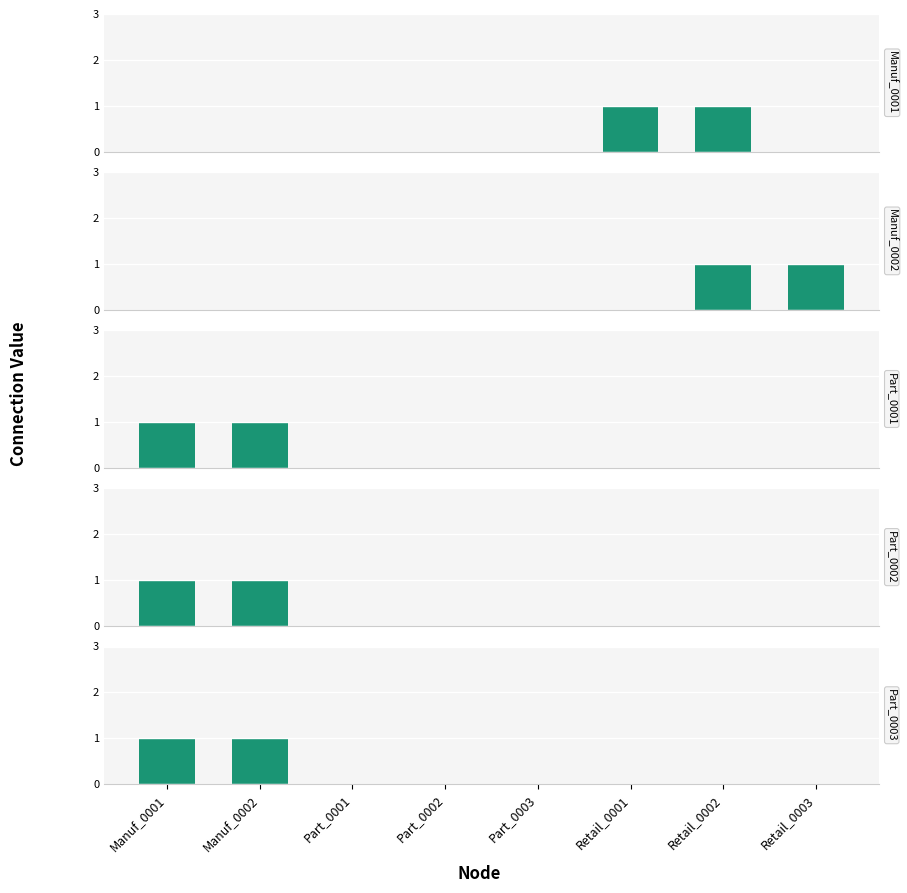

What is the sum of all Manuf_0002 values?

2